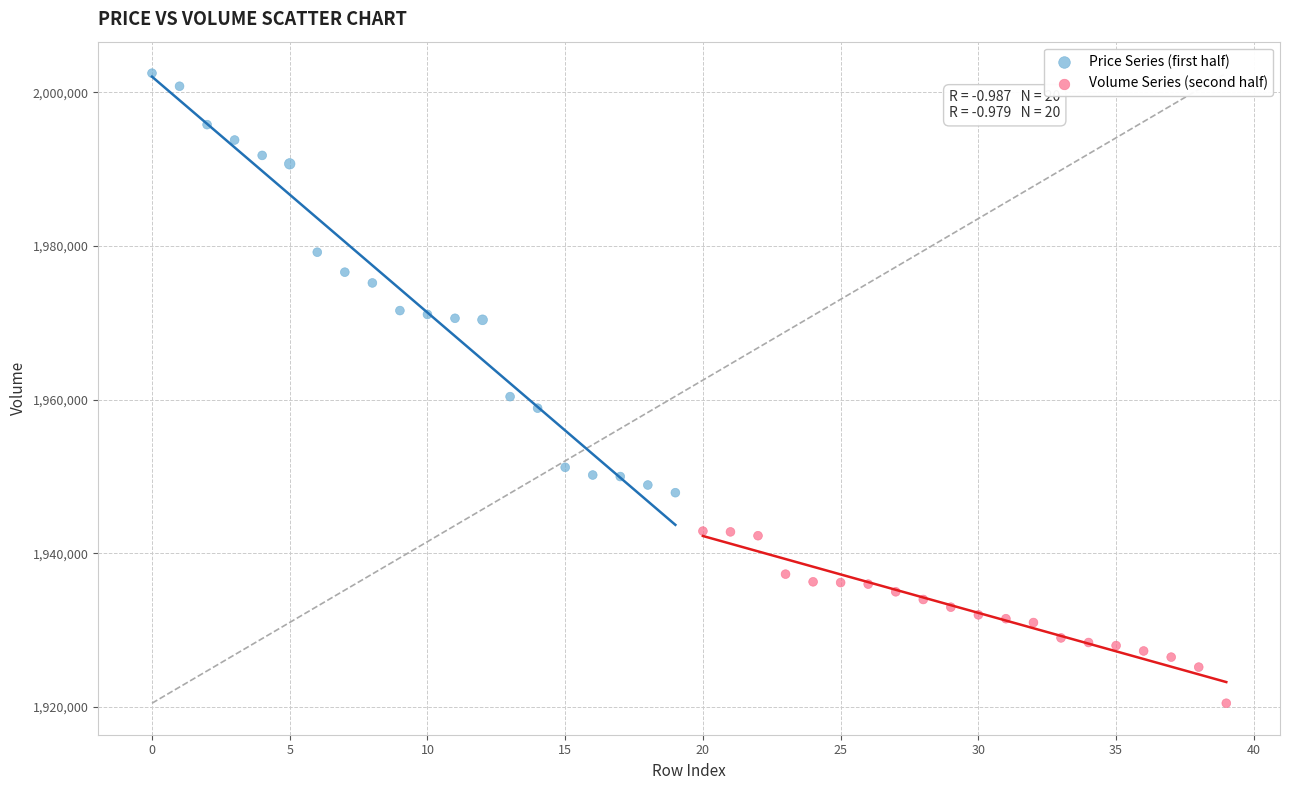

Which series contains the lowest Y value?

Volume Series (second half)